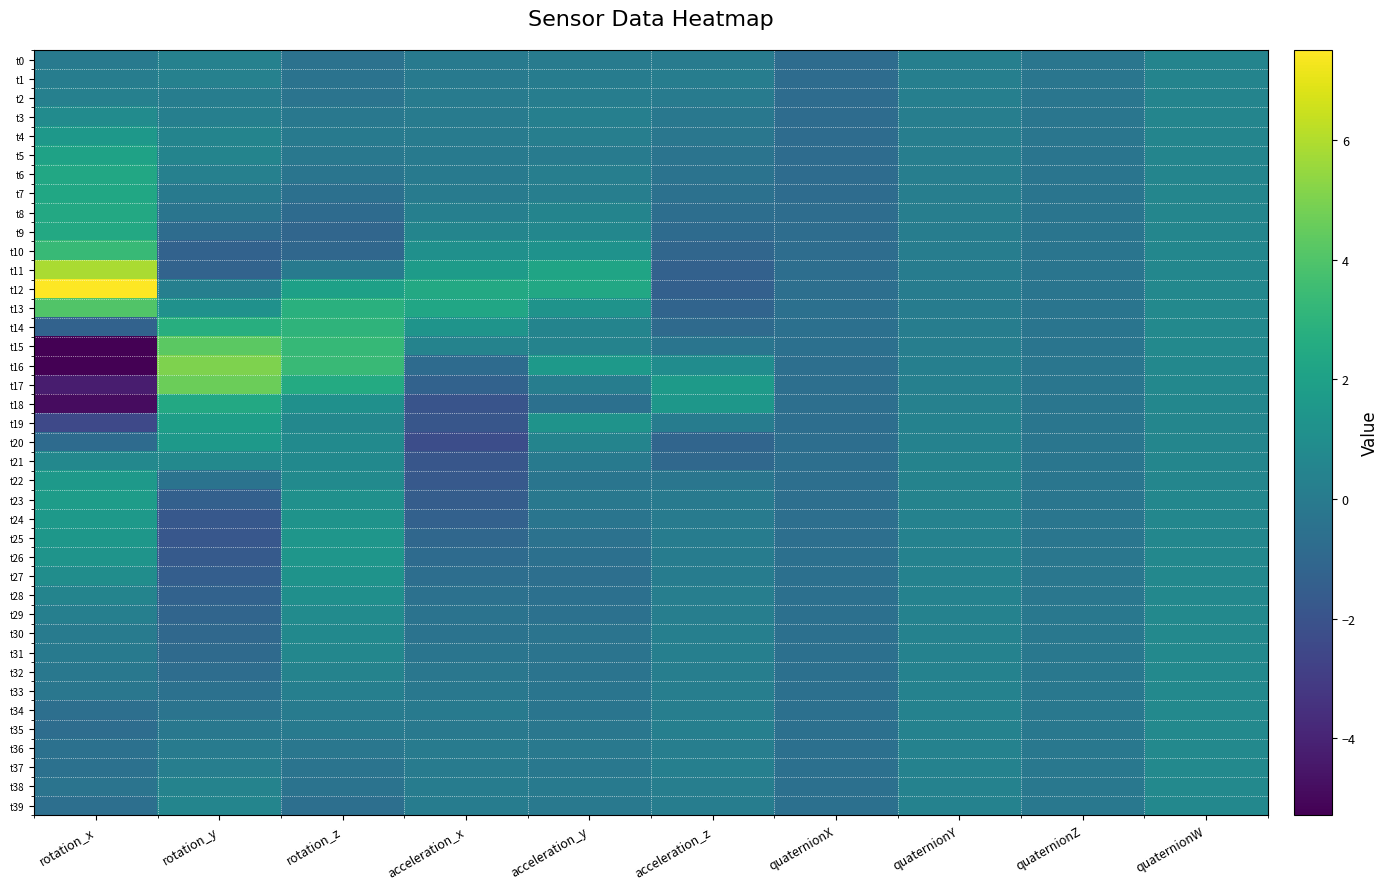

What is the smallest value displayed?

-5.3